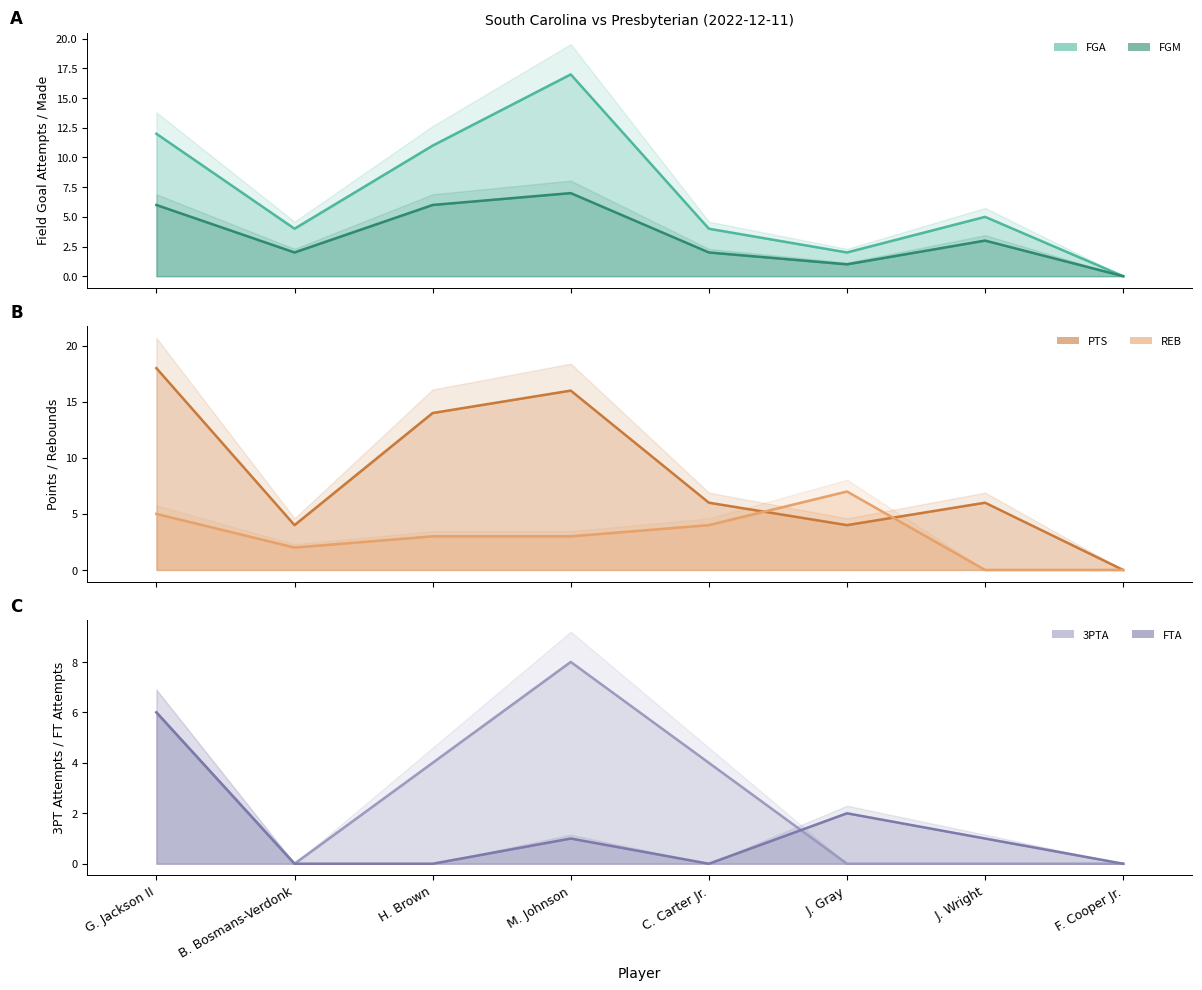

After their last crossing, which series has the higher values: PTS or REB?

PTS